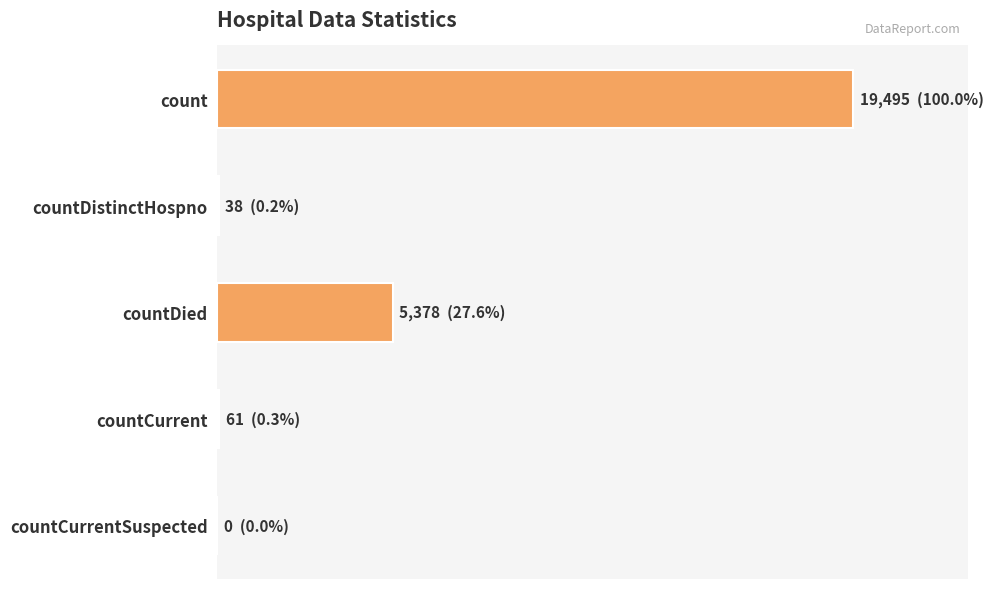

Does the chart contain stacked bars?

No